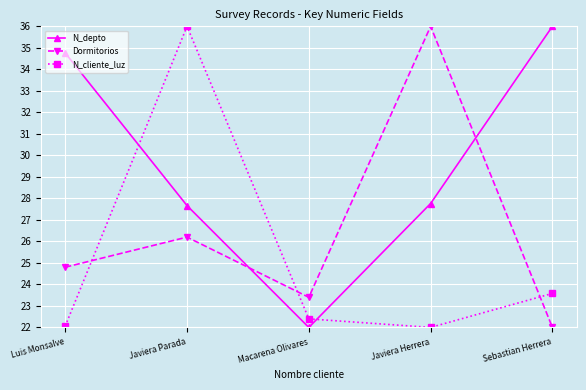

What is the difference between the N_cliente_luz values at Macarena Olivares and Sebastian Herrera?

1.2